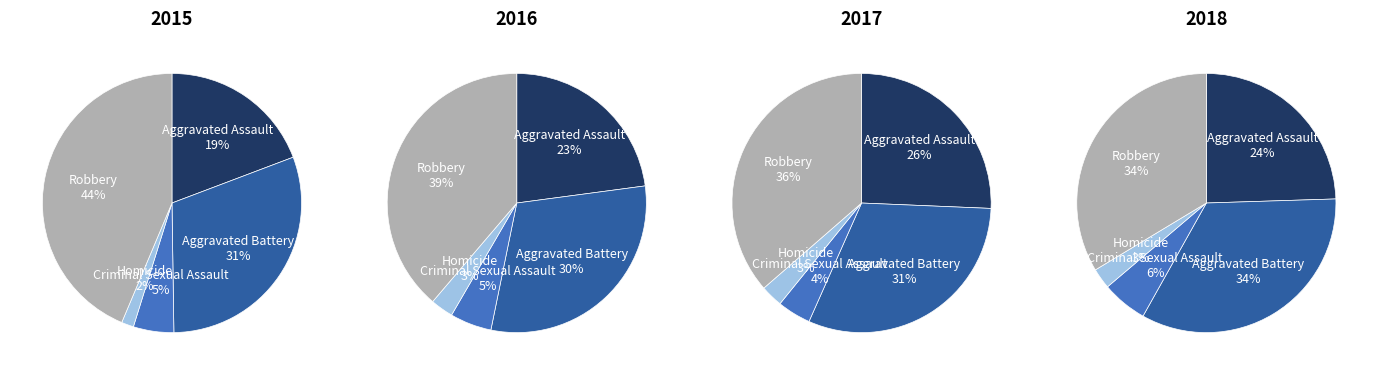

Is there any slice that represents more than half of the pie?

No